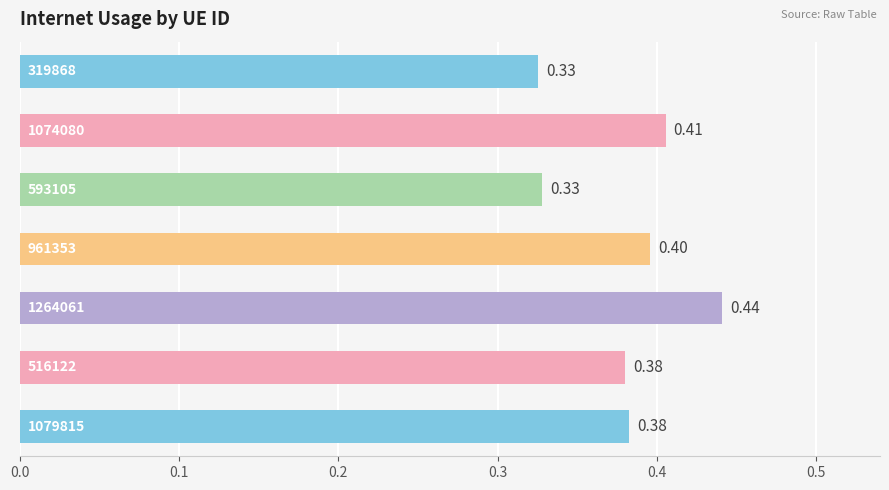

How many values are between 0 and 1?

7